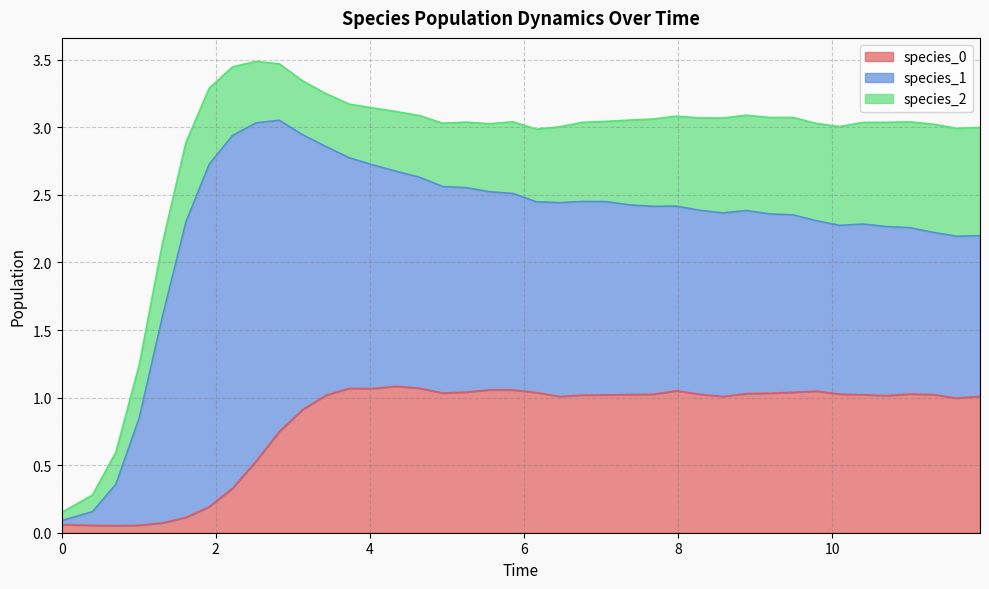

What is the difference between the maximum and minimum values in the species_0 series?

1.0